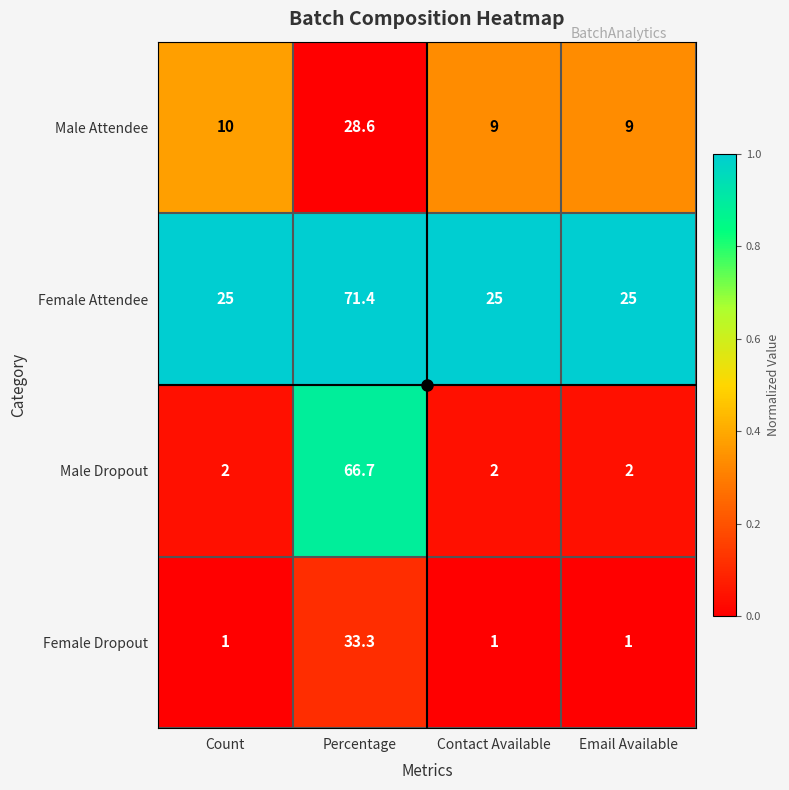

Rank the series by their maximum value, from lowest to highest.

Male Attendee, Female Dropout, Male Dropout, Female Attendee